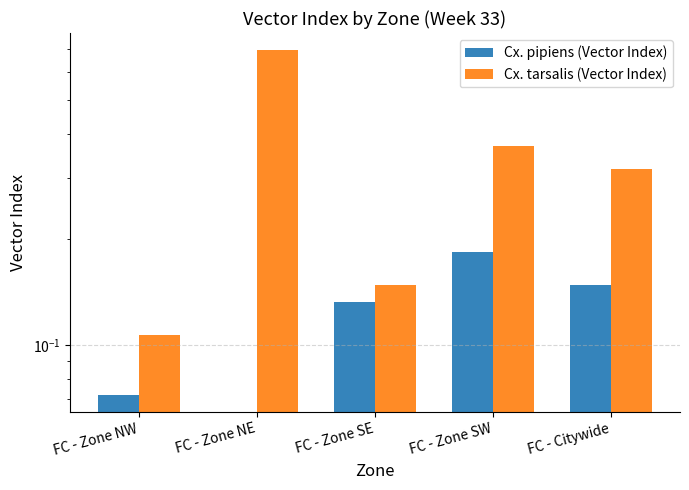

Which series has the widest spread of values?

Cx. tarsalis (Vector Index)